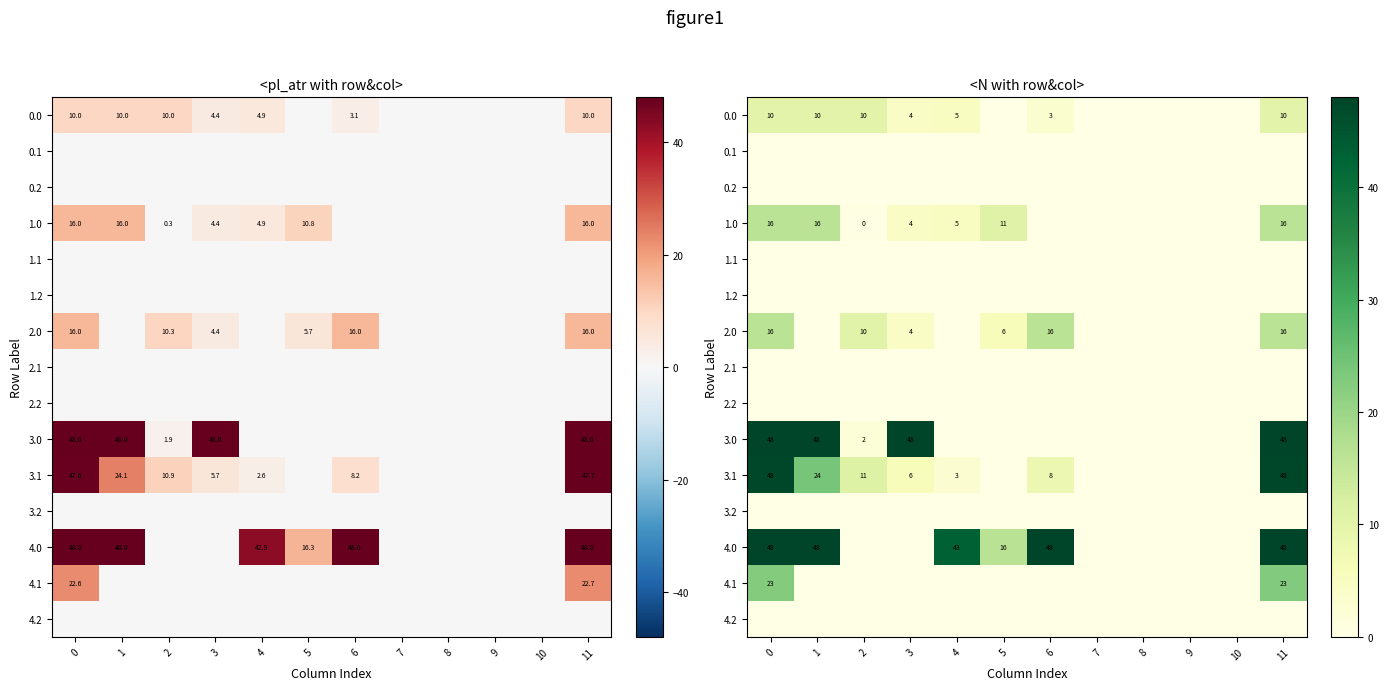

What is the total value across all series at 6?

75.3